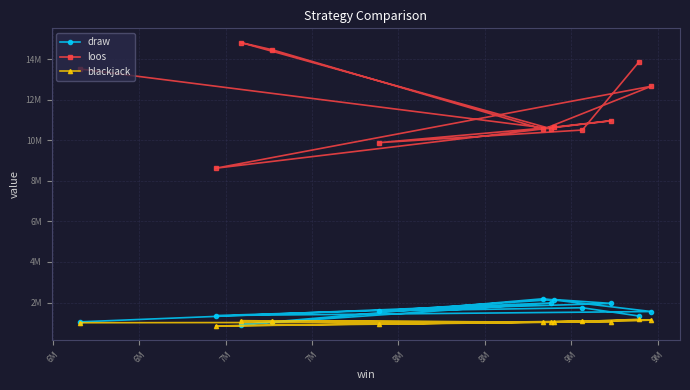

Is it true that blackjack equals 639734 at 9M?

False